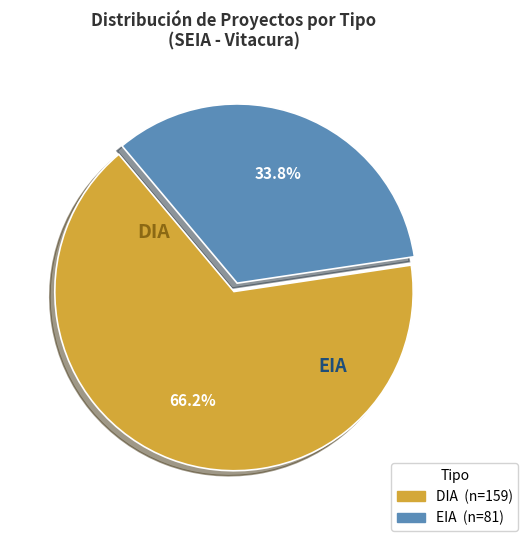

How many segments does this pie chart have?

2